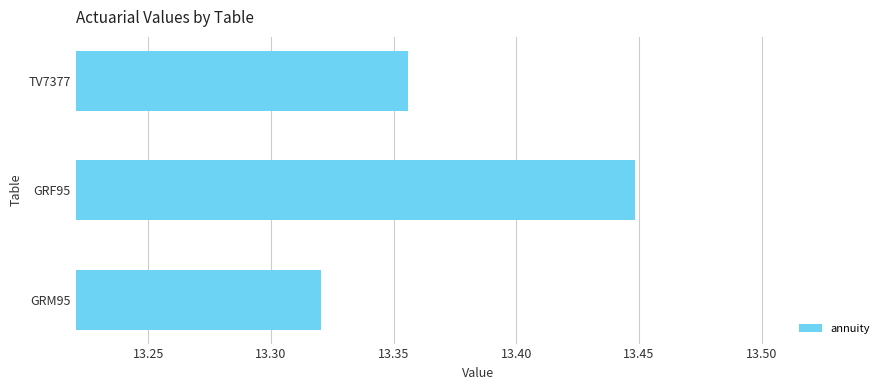

What is the ratio of the value at GRF95 to the value at TV7377?

1.0